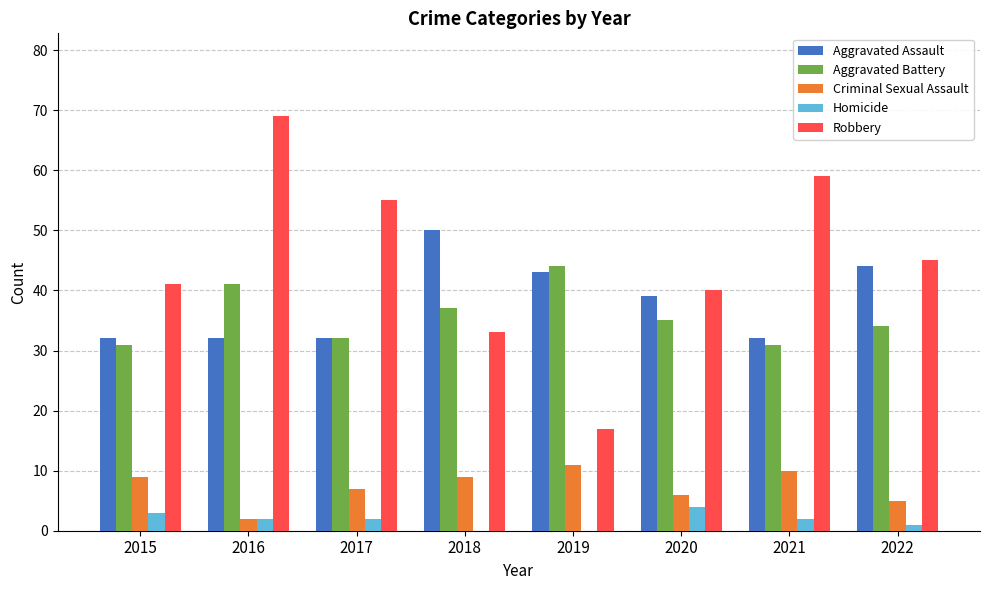

Between 2019 and 2020, which series saw the biggest shift?

Robbery